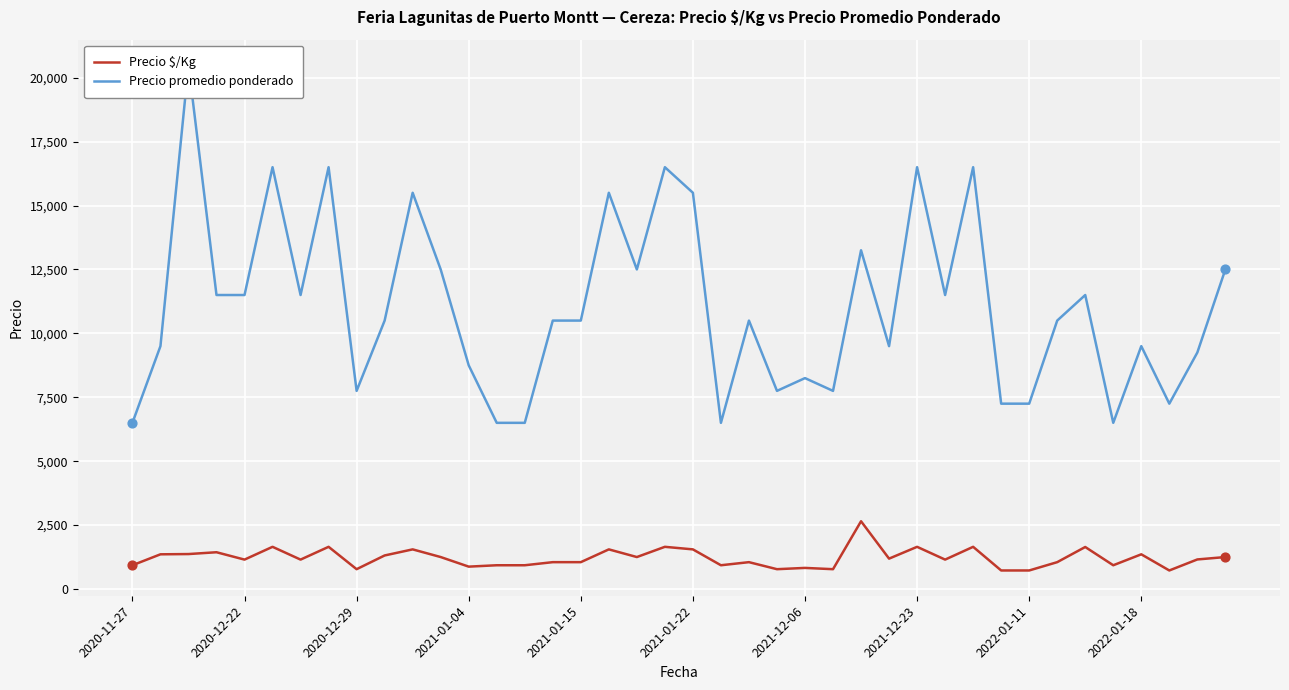

What are all the series names shown in the legend?

Precio $/Kg, Precio promedio ponderado